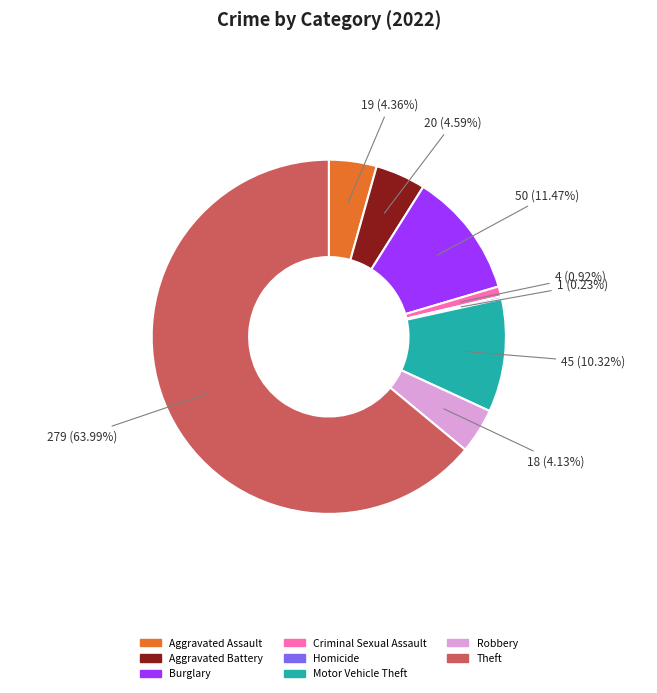

Is there a majority slice in this chart?

Yes